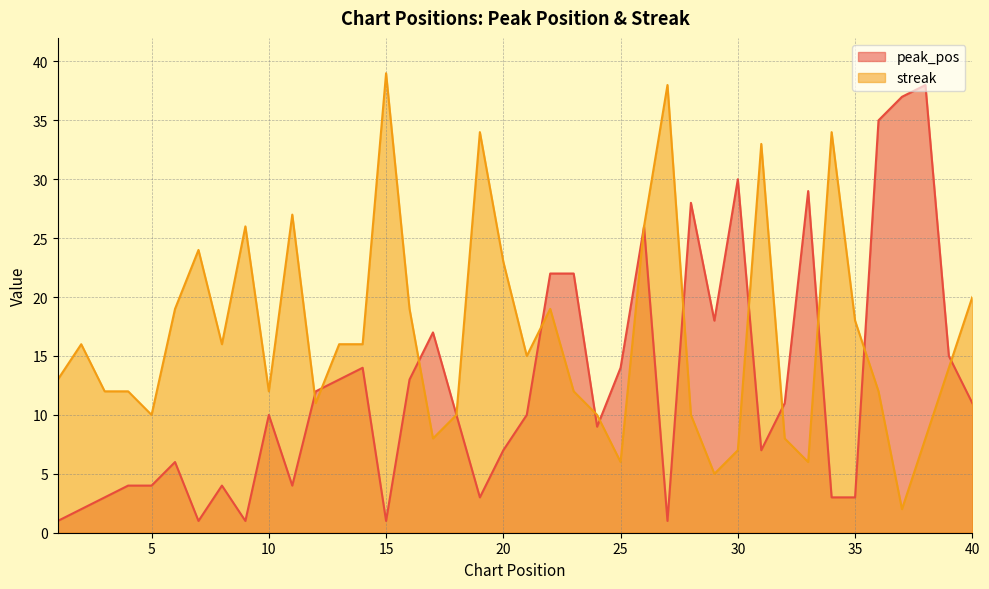

What is the value of the streak point at the 12th from the left?

11